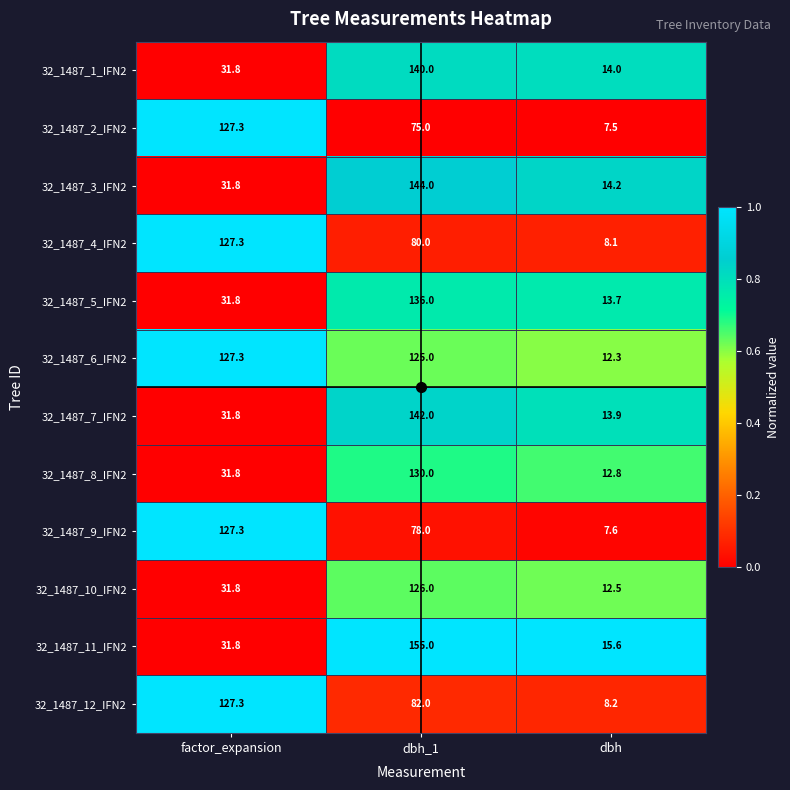

What is the sum of all 32_1487_6_IFN2 values?

264.6